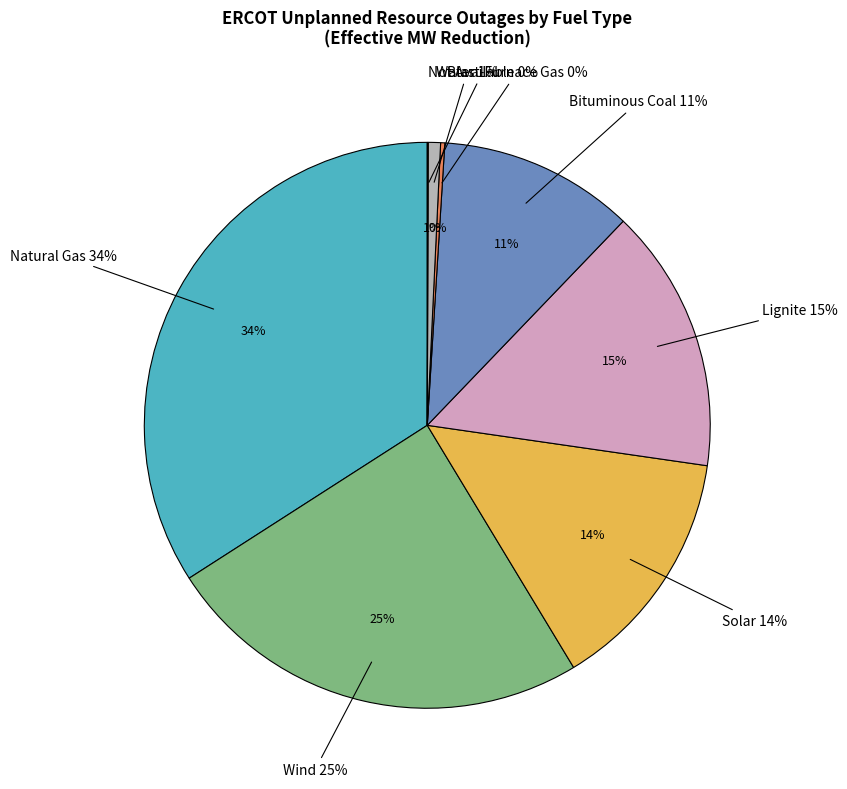

To the nearest percent, what is the combined percentage of Blast-Furnace Gas and Solar?

14%